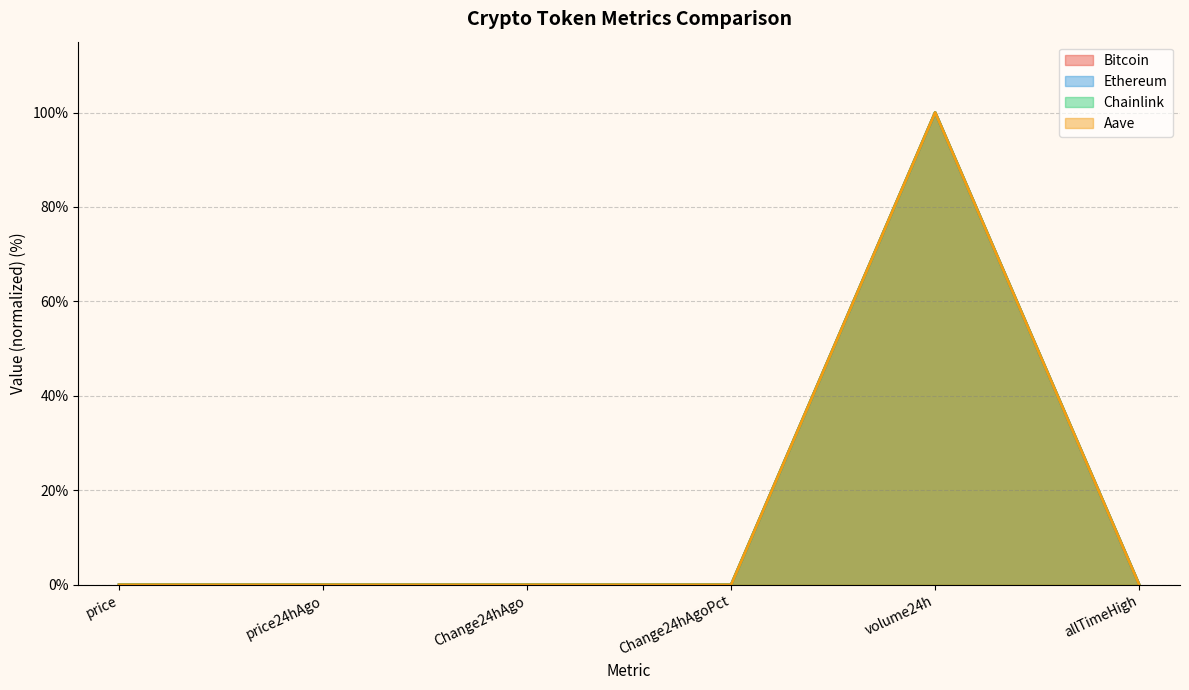

Rank the series by their maximum value, from highest to lowest.

Bitcoin, Ethereum, Chainlink, Aave